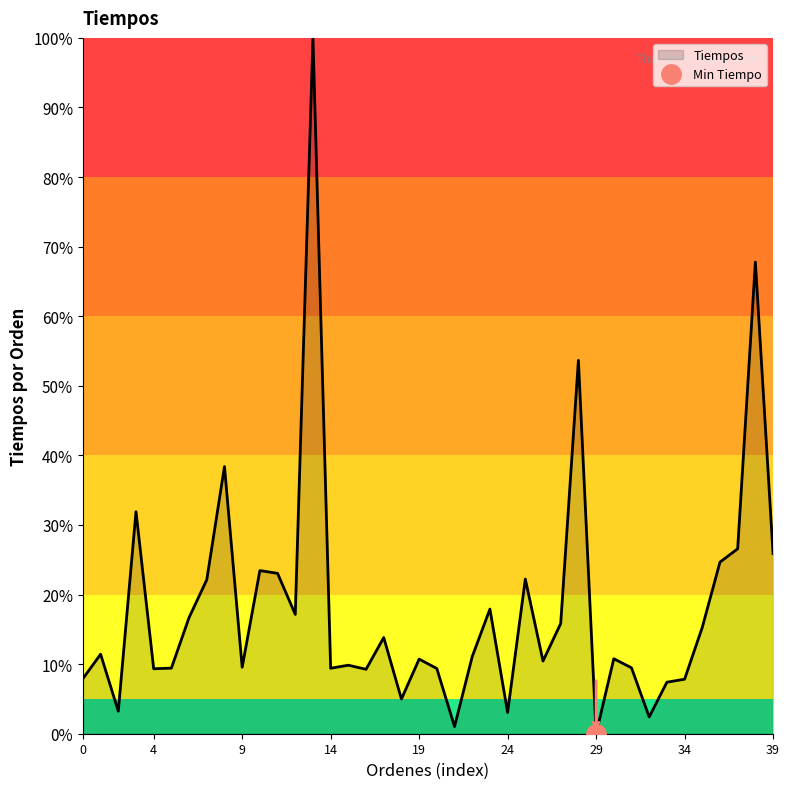

The chart shows a value of 0.0 at 32. True or false?

False